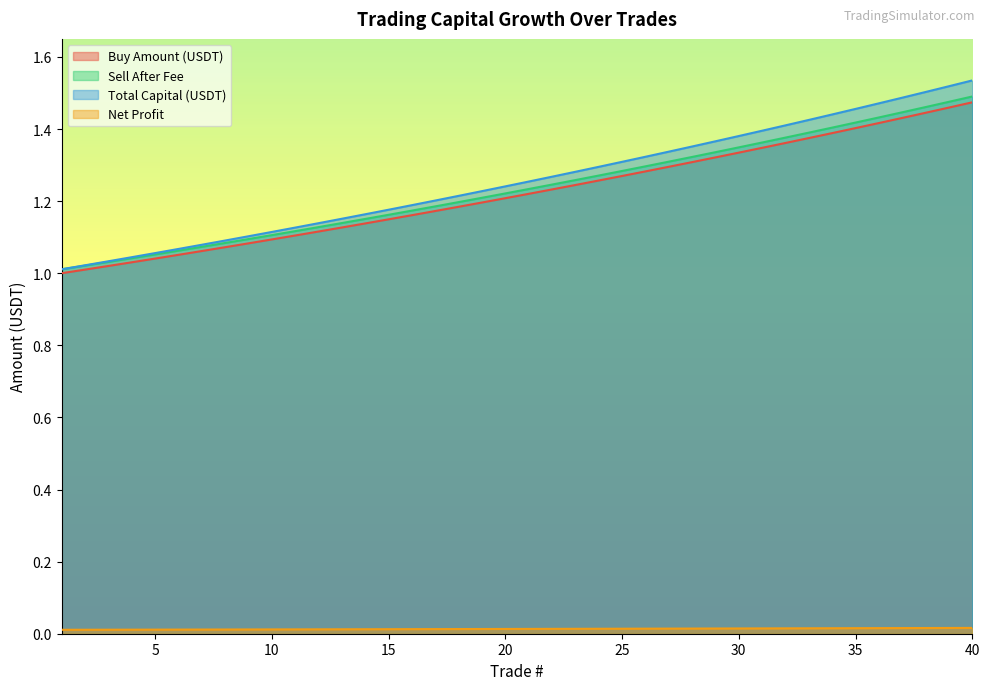

What is the sum of the Buy Amount (USDT) values at 37 and 23?

2.7